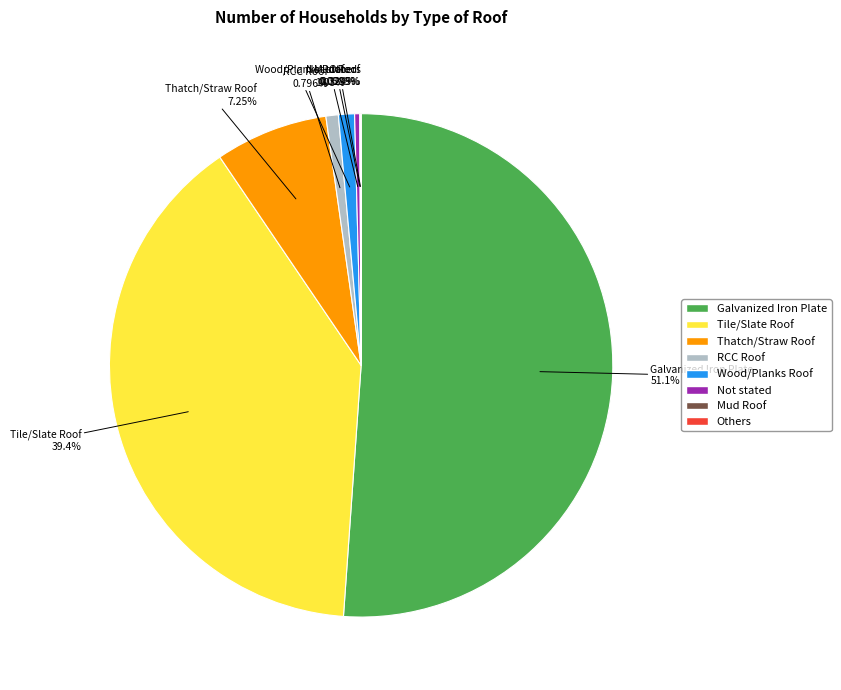

To the nearest percent, what percentage of the pie is Wood/Planks Roof?

1%